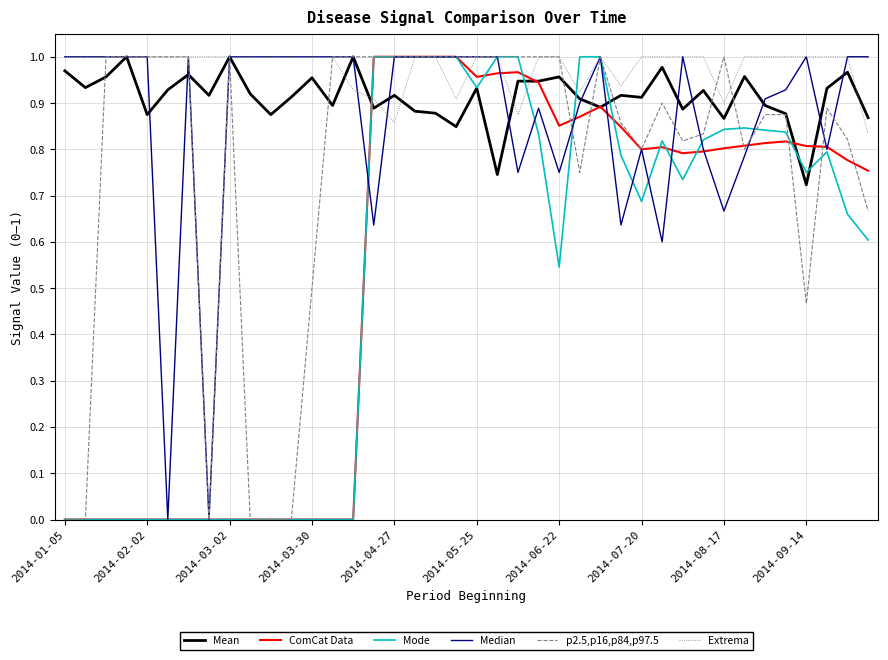

Which series has the largest total across all categories?

Extrema